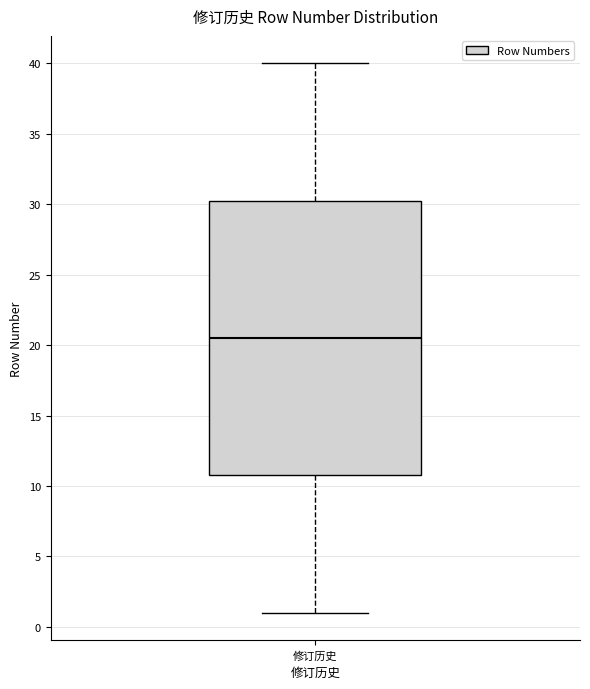

Transcribe this box plot: give where the median line is, the range the box spans, and where the two whiskers end, as read against the y-axis. The values are not printed on the chart, so give them approximately, as read against the axis.

median 20.5, box 11.0 to 30.5, whiskers 1.0 to 40.0